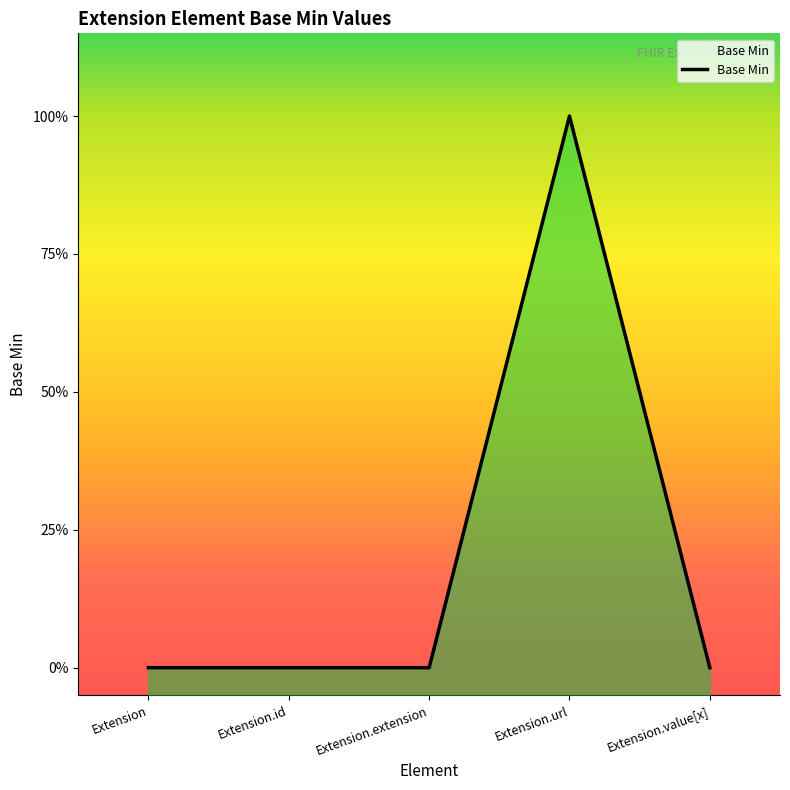

The value at Extension is 0. True or false?

False